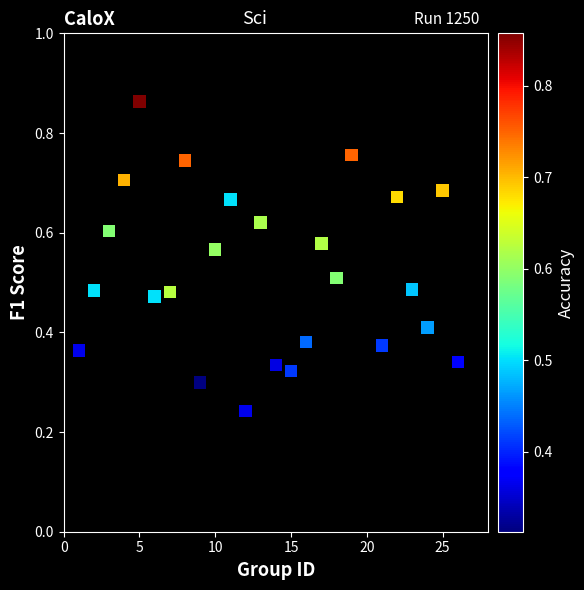

What is the range of X values (max minus min)?

25.0